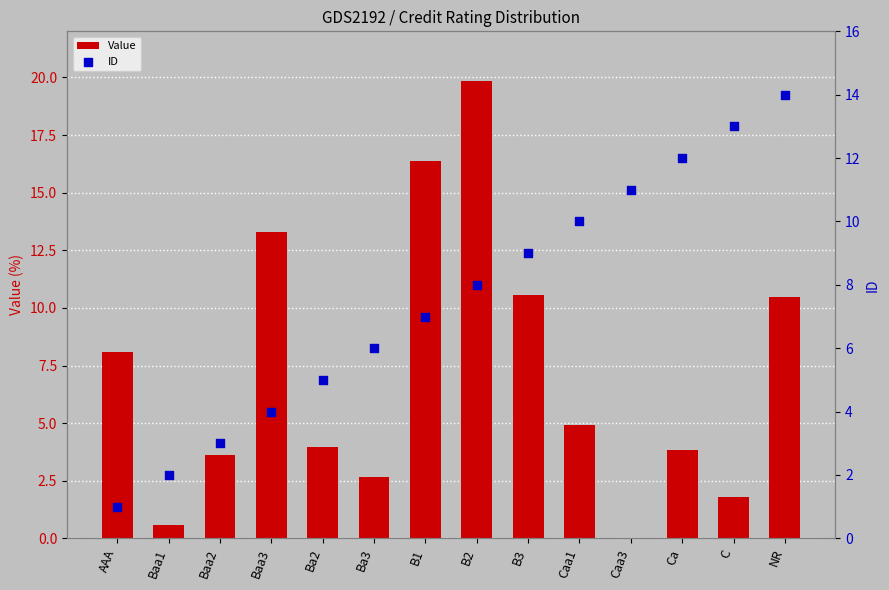

What is the total value across all series at NR?

24.5